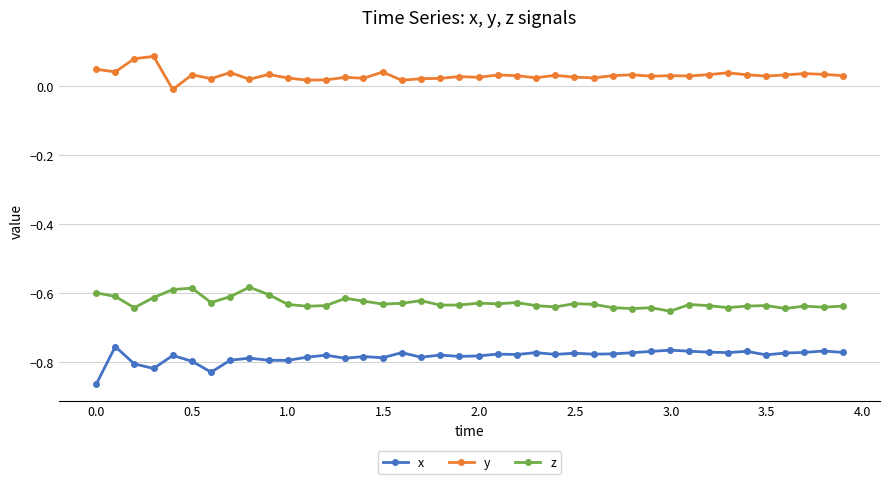

True or false: x and y intersect in this chart.

False